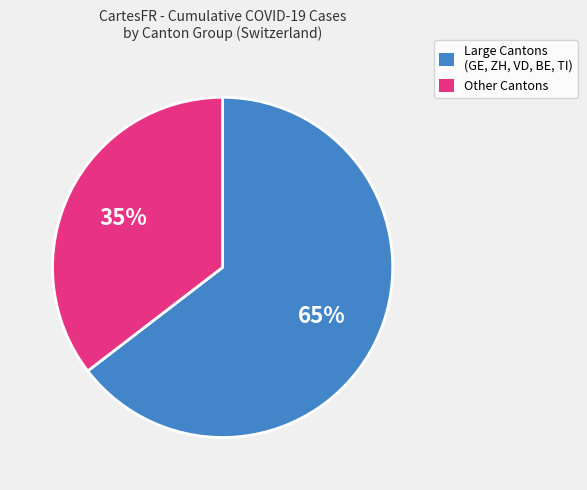

Which category has the biggest portion of the pie?

Large Cantons (GE, ZH, VD, BE, TI)